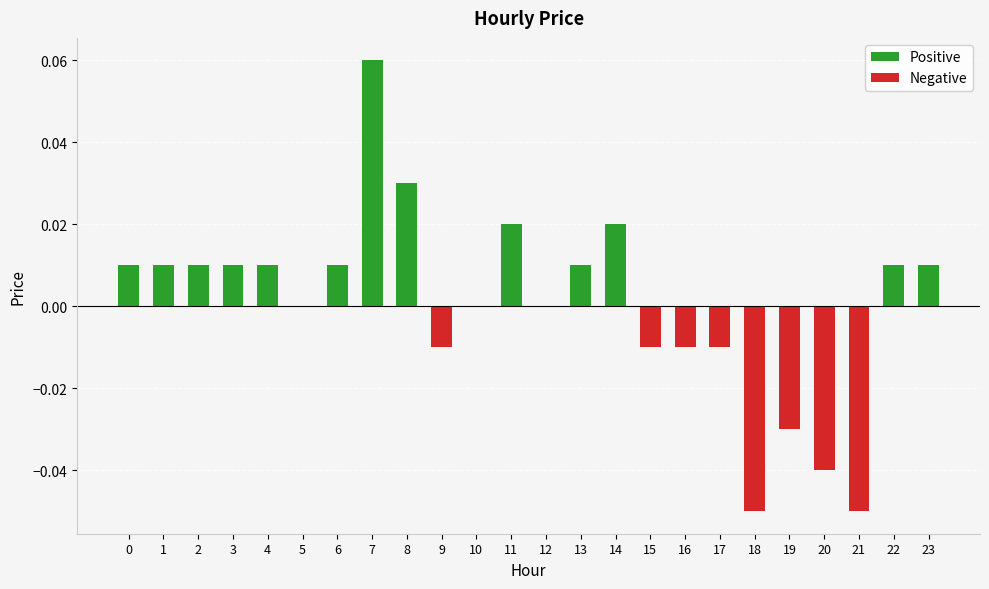

Does the chart contain stacked bars?

No